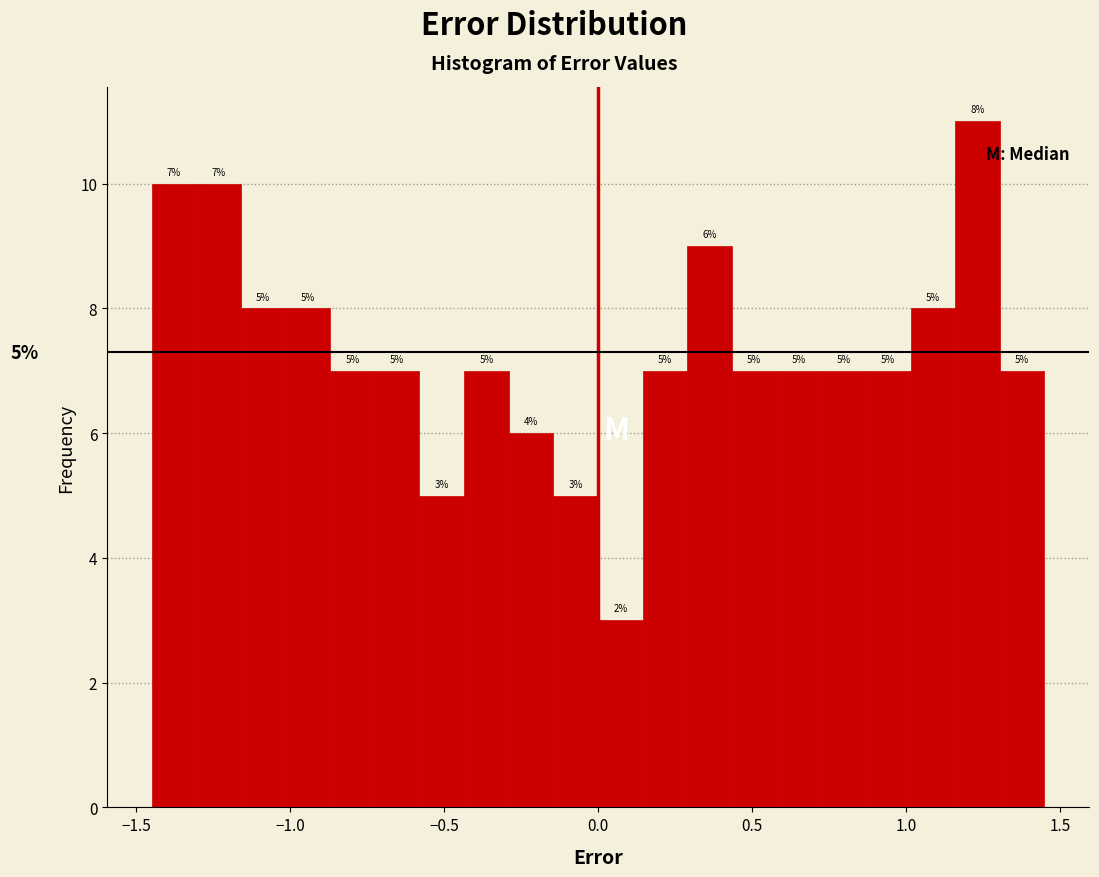

Read against the x-axis, roughly where is the centre of the tallest bar?

1.25